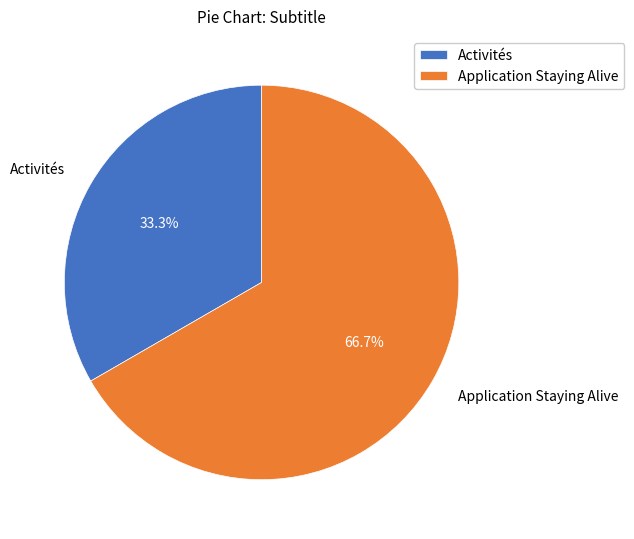

To the nearest percent, what is the combined percentage of Application Staying Alive and Activités?

100%